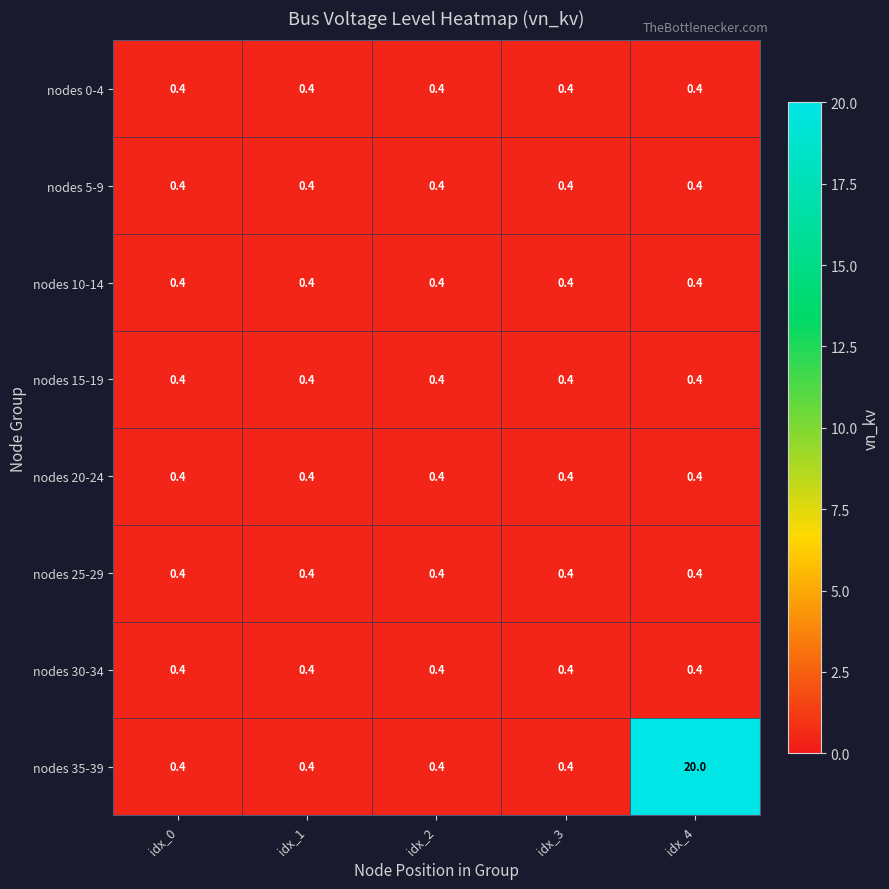

What is the approximate value of nodes 35-39 at idx_2?

0.4